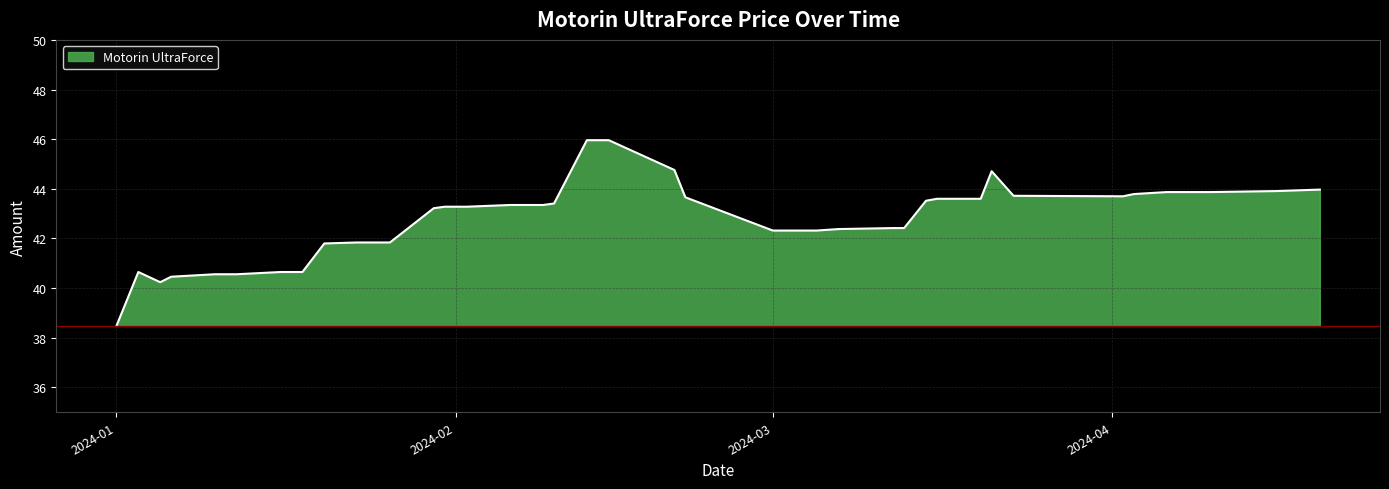

What is the minimum value shown in the chart?

38.5